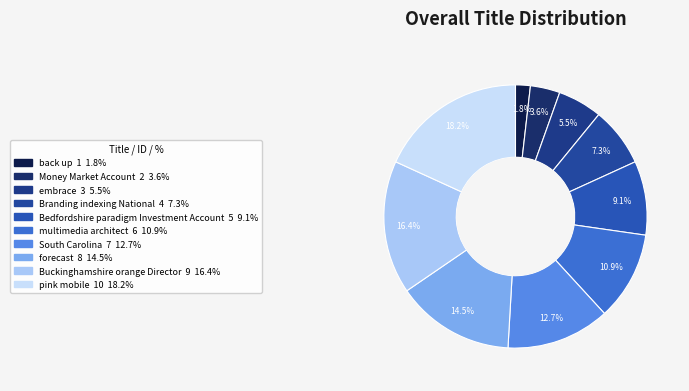

To the nearest percent, what percentage of the pie is Buckinghamshire orange Director?

16%